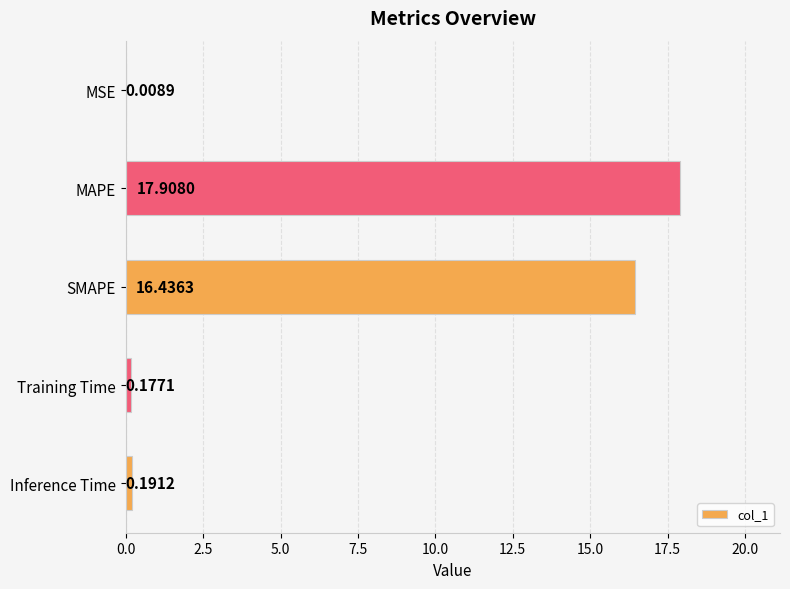

Where is the data nearest to the value 8?

Inference Time